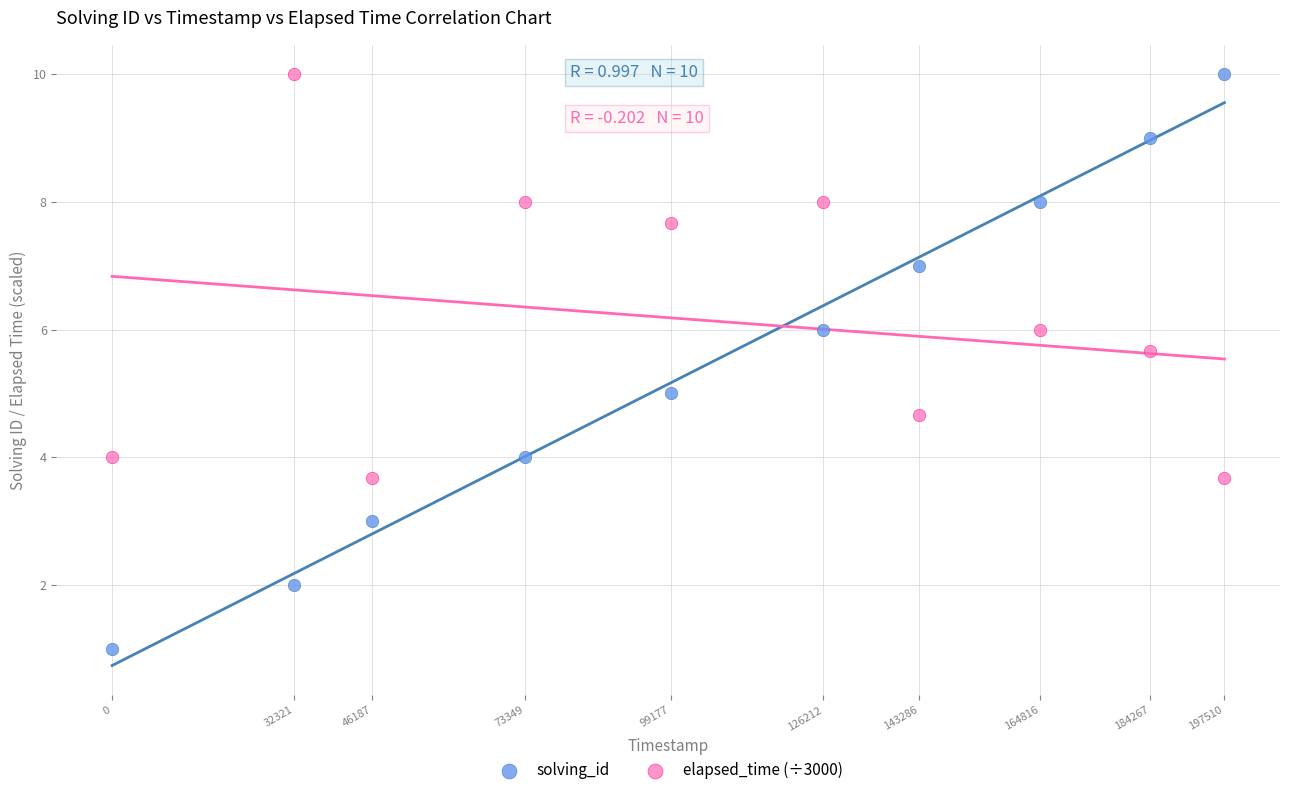

Which series has the largest Y range (max minus min)?

solving_id